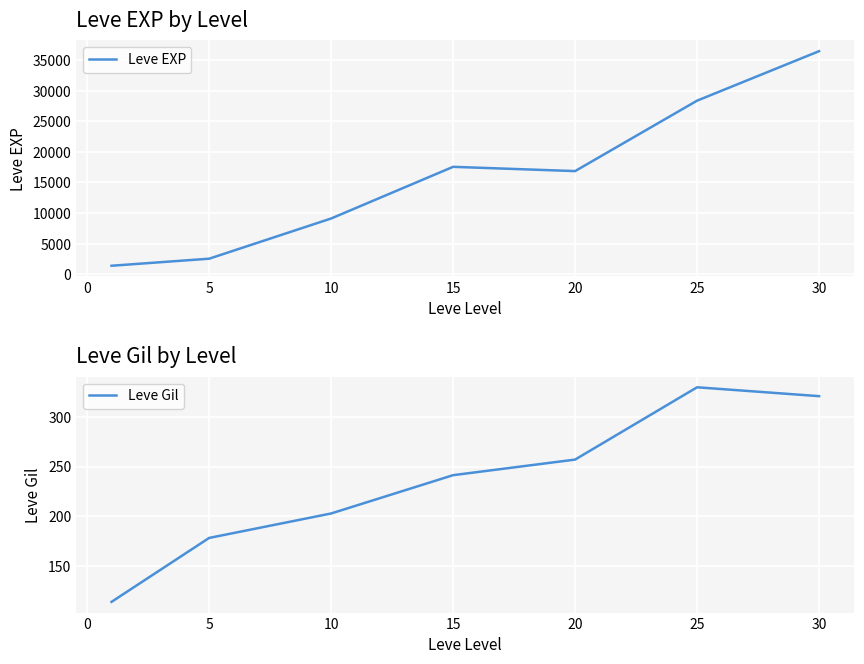

True or false: Leve EXP and Leve Gil cross at least once.

False